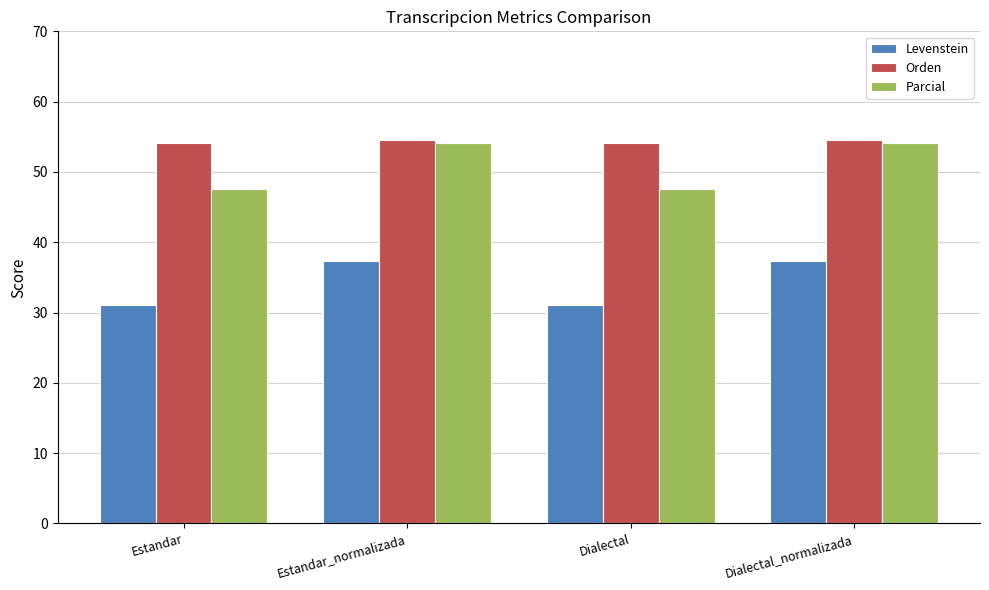

Which series has the widest spread of values?

Parcial